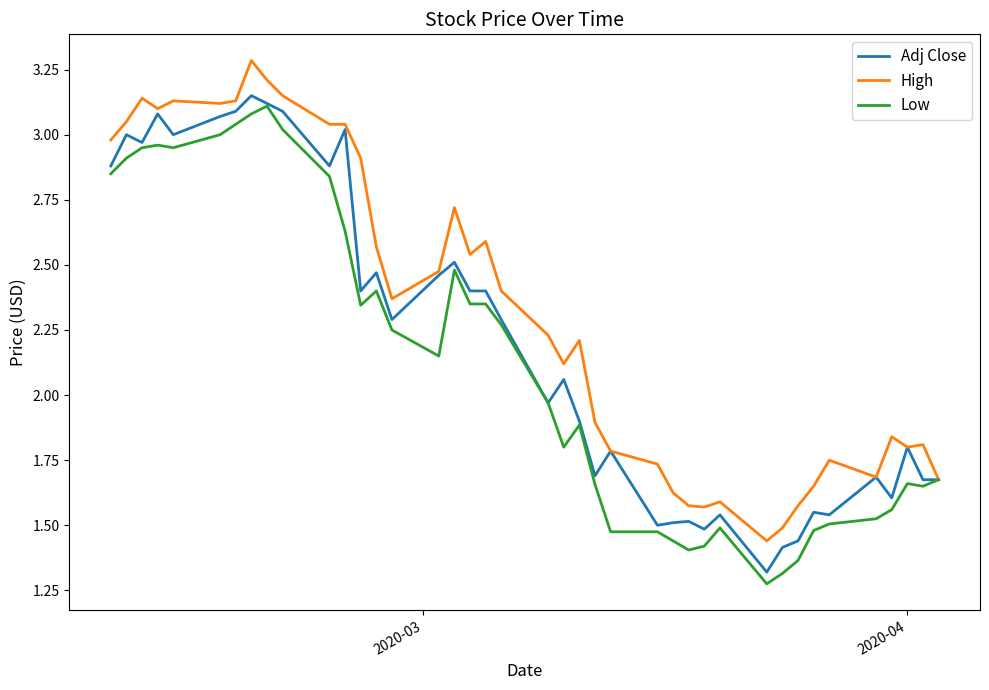

Which series has the largest total across all categories?

High